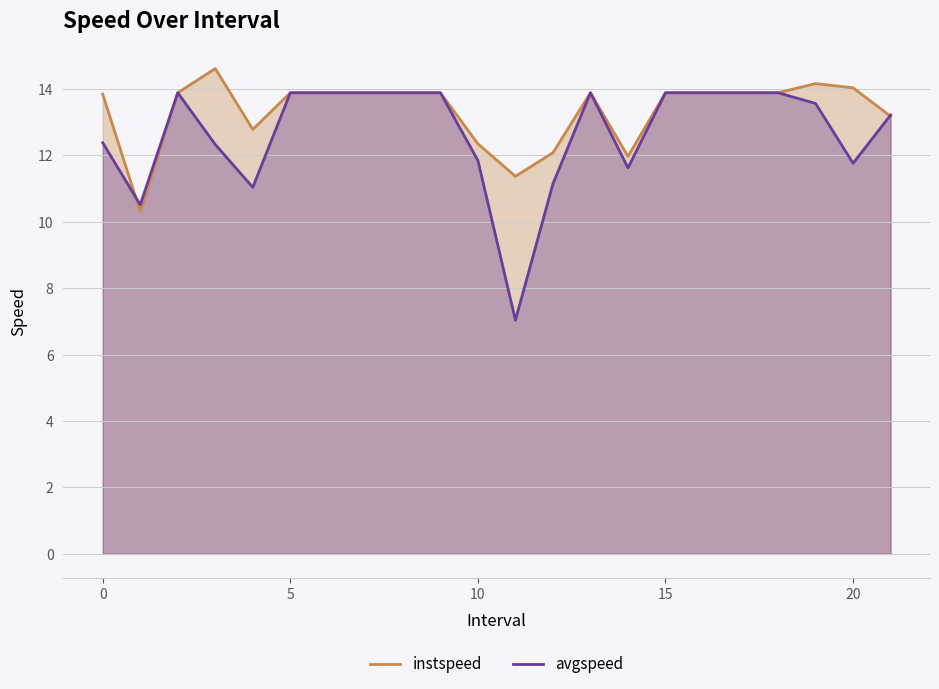

Does the chart display data point markers on the line(s)?

No